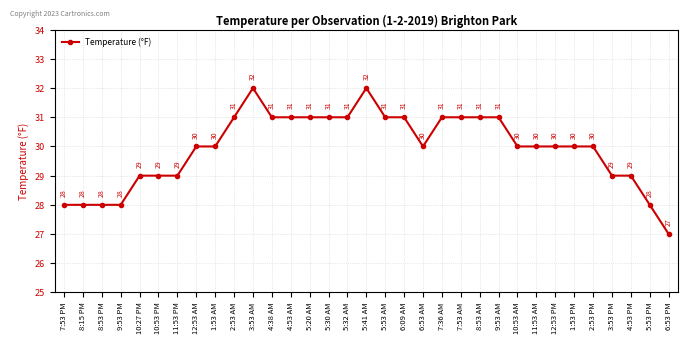

How many data points are less than 30?

11